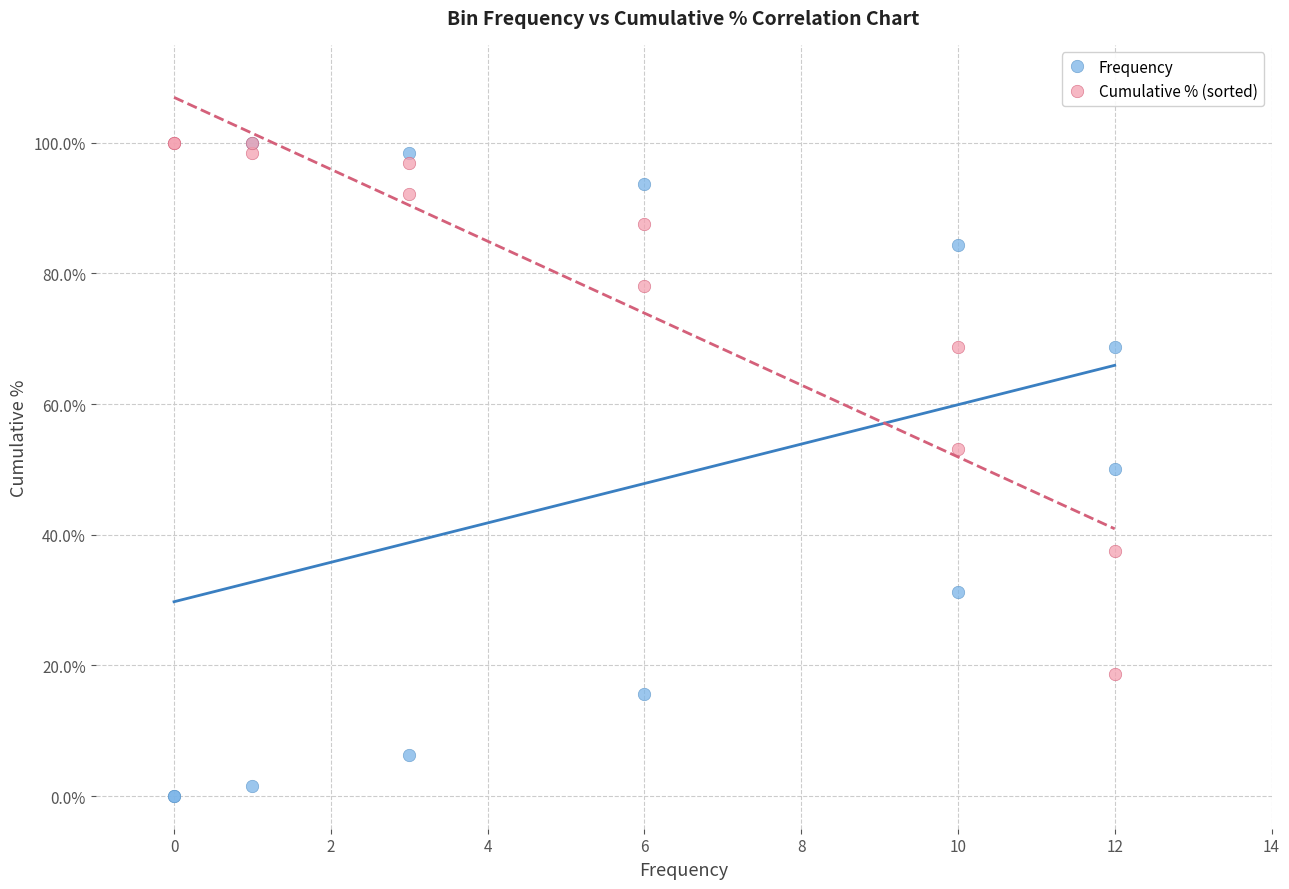

Which series reaches the minimum Y coordinate?

Frequency